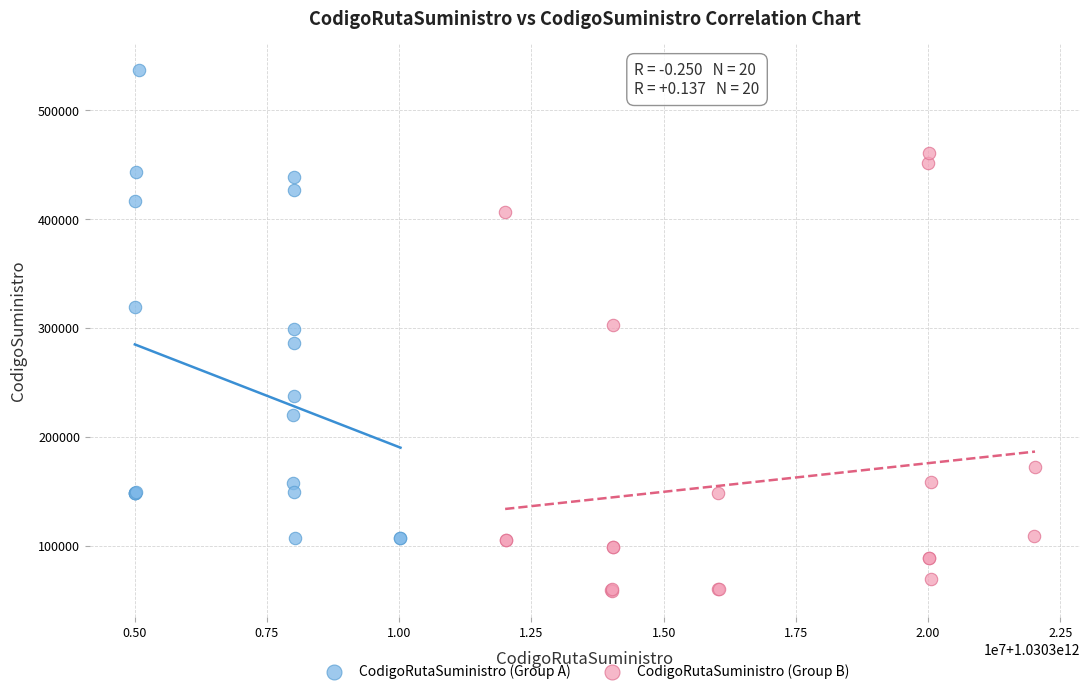

Which series has the widest spread of Y values?

CodigoRutaSuministro (Group A)